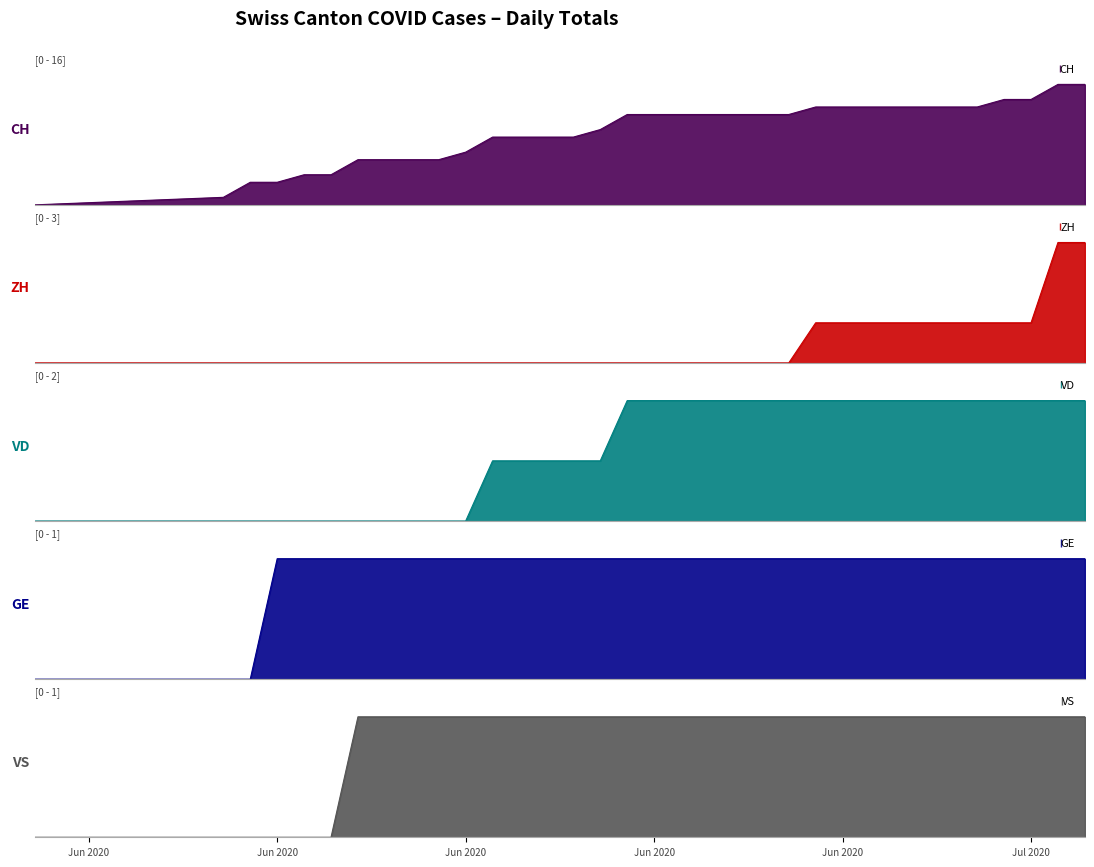

How many lines are shown in the chart?

5